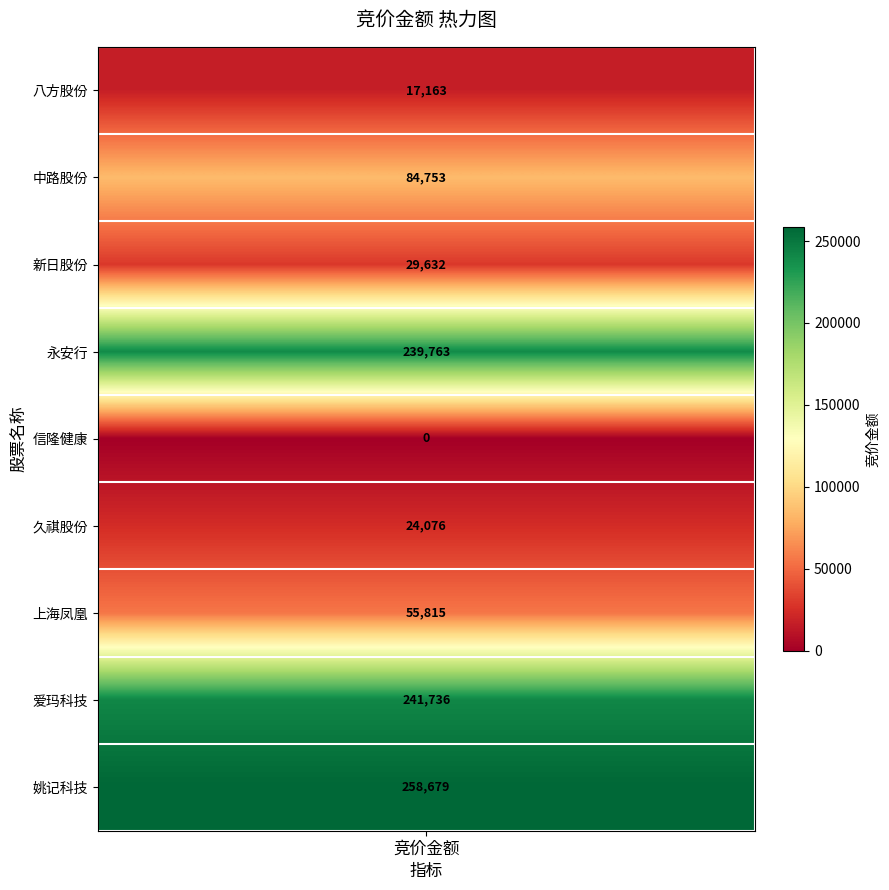

Reading left to right, extract all data points from this chart.

17163	84753	29632	239763	0	24076	55815	241736	258679